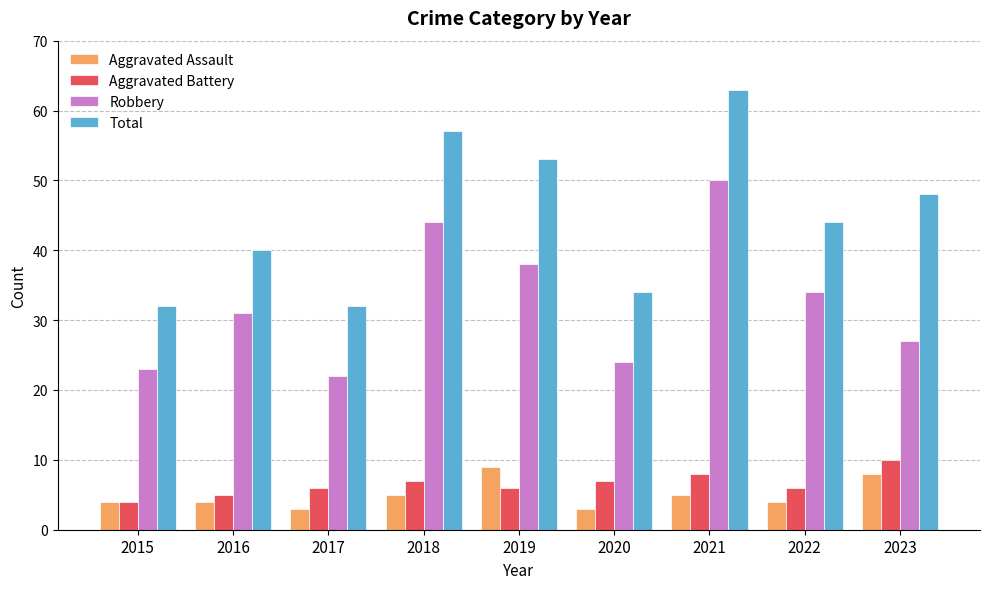

How many Aggravated Battery values are between 6 and 7?

5